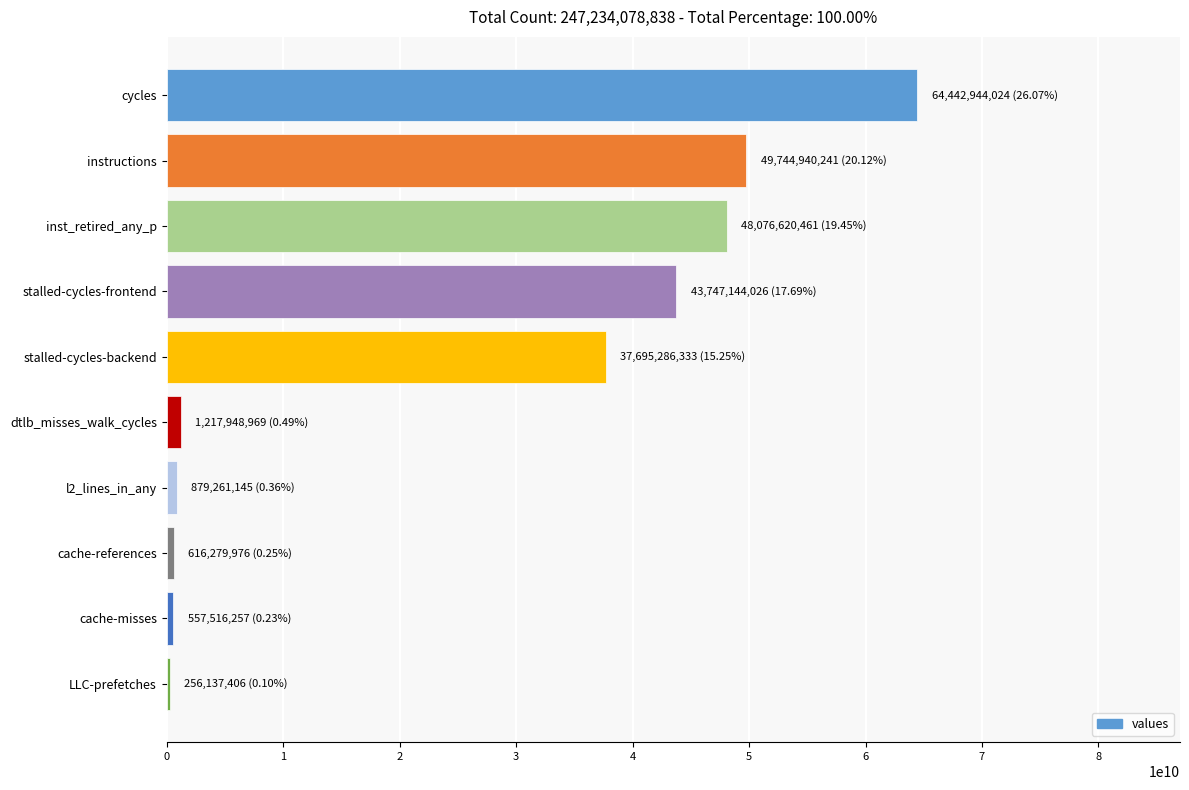

Count the number of data series in this chart.

1